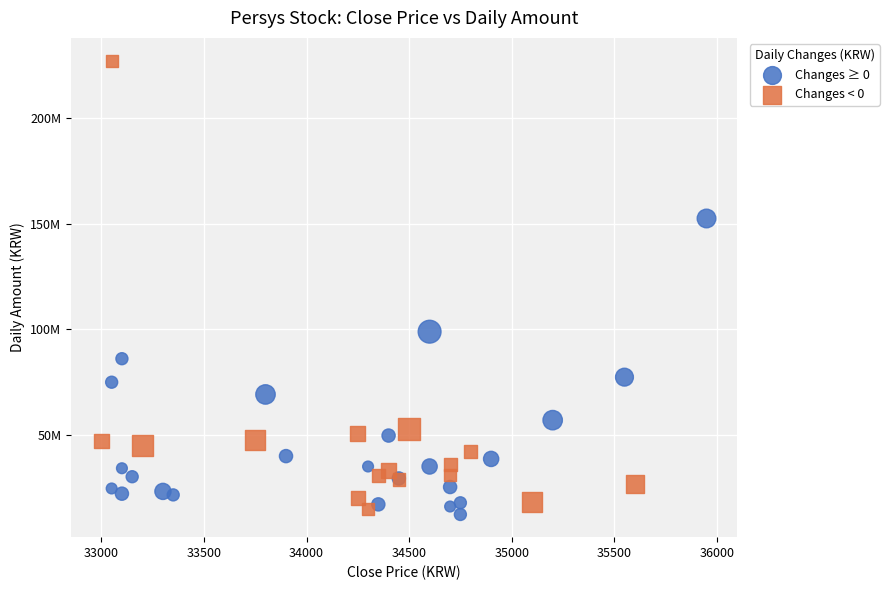

Which series contains the highest Y value?

Changes < 0